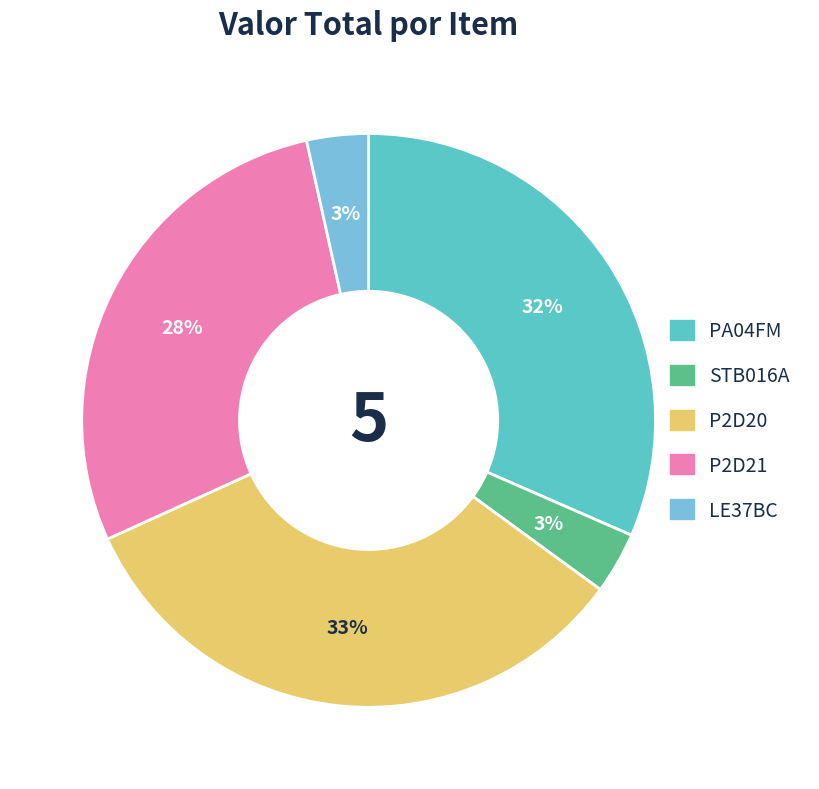

Rank the categories by value from highest to lowest.

P2D20, PA04FM, P2D21, STB016A, LE37BC